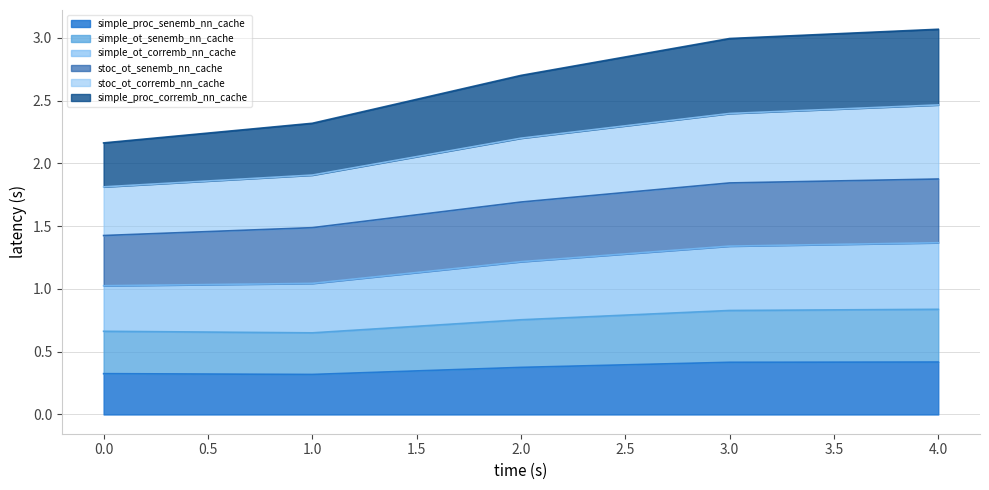

Is it true that simple_proc_senemb_nn_cache equals 0.1 at 2.0?

False